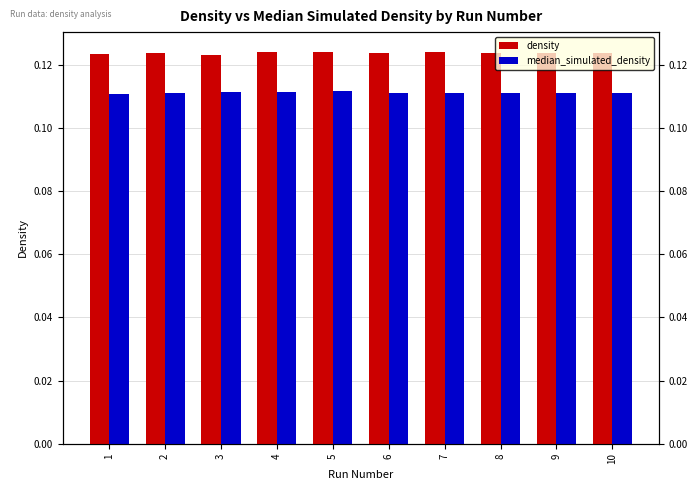

Reading left to right, what are all the values shown in this chart?

density: 0.1	0.1	0.1	0.1	0.1	0.1	0.1	0.1	0.1	0.1
median_simulated_density: 0.1	0.1	0.1	0.1	0.1	0.1	0.1	0.1	0.1	0.1